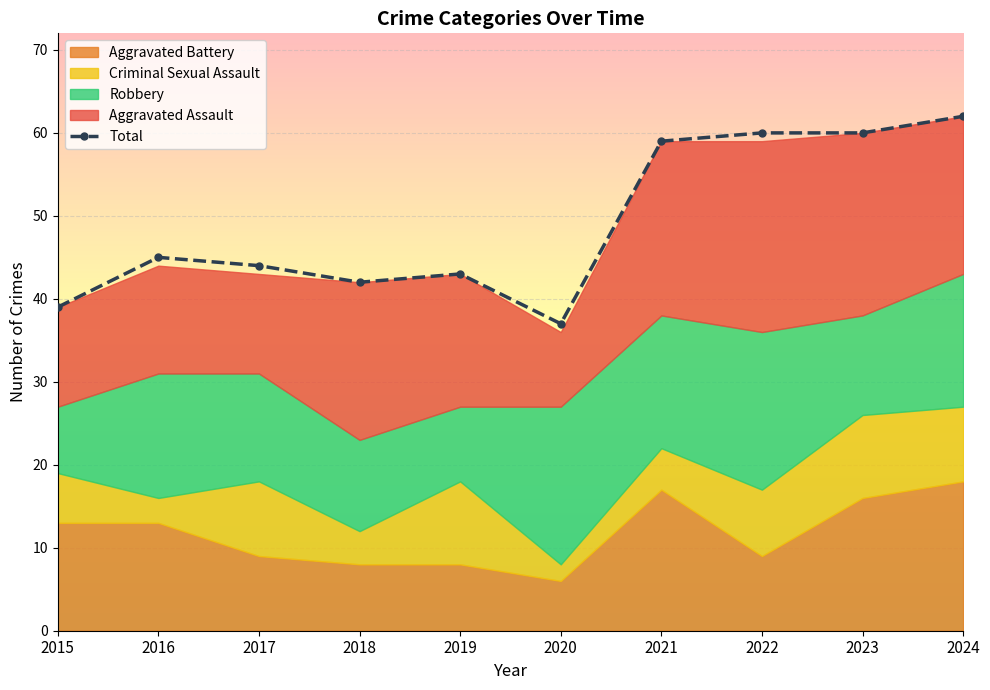

Reading left to right, extract all data points from this chart.

39	45	44	42	43	37	59	60	60	62